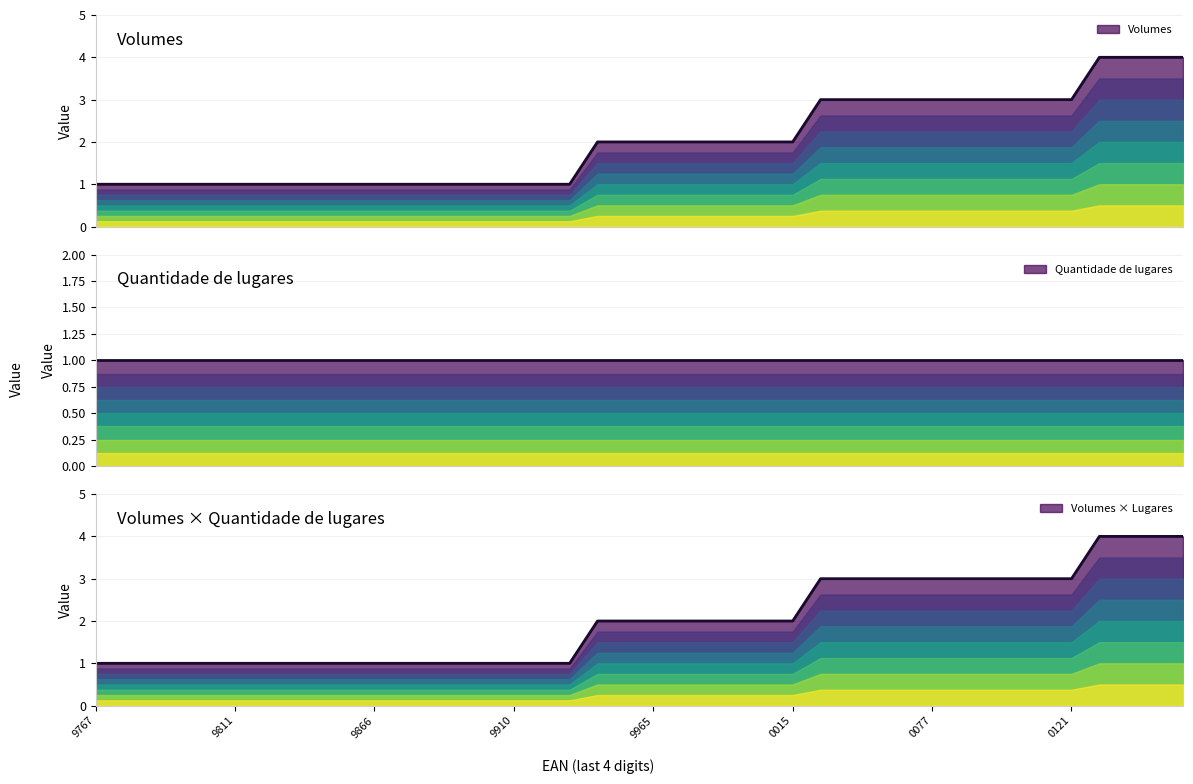

What is the sum of all values?

80